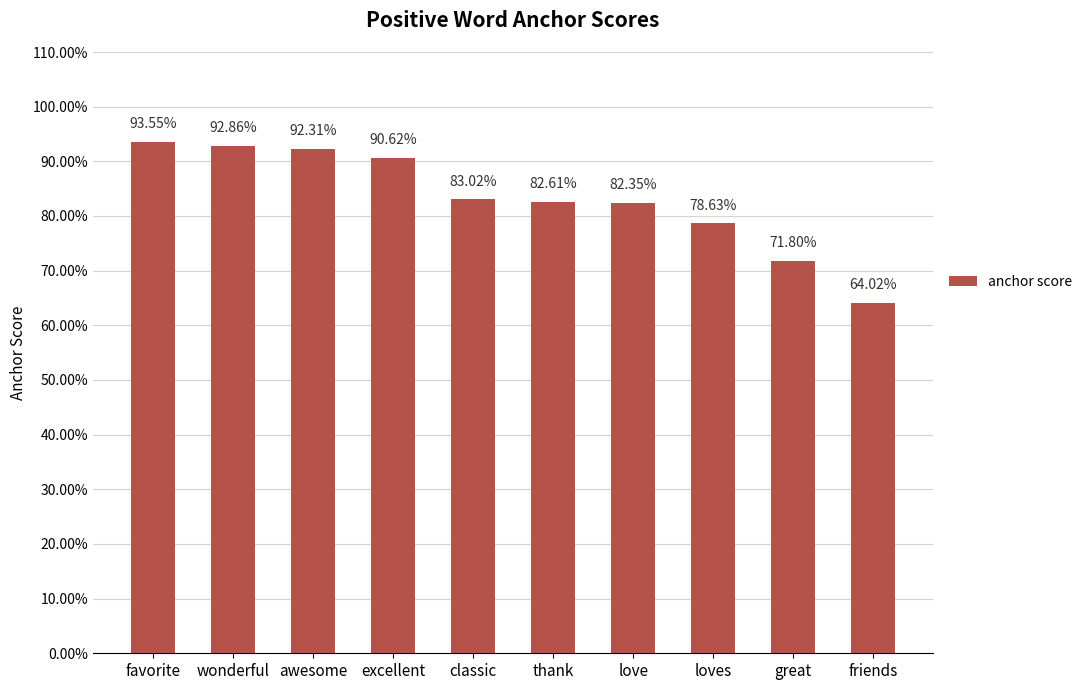

The value at thank is 0.2. True or false?

False